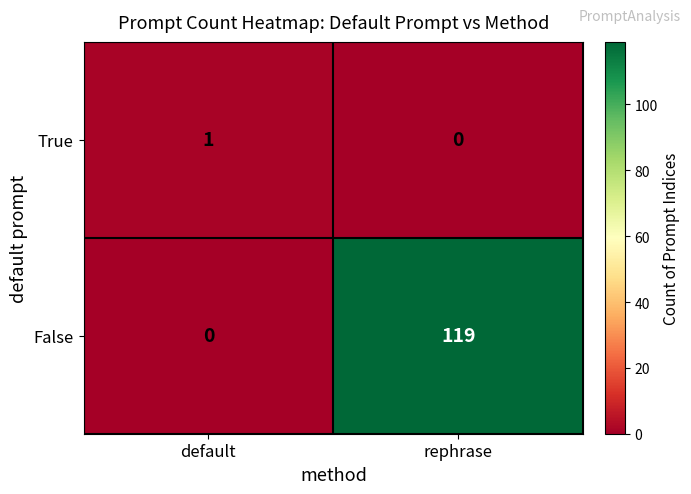

Which series has the widest spread of values?

False